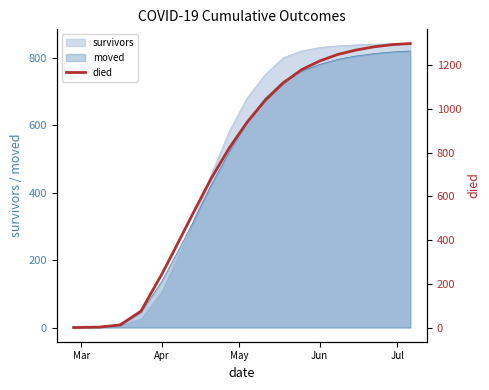

What is the maximum value for survivors?

842